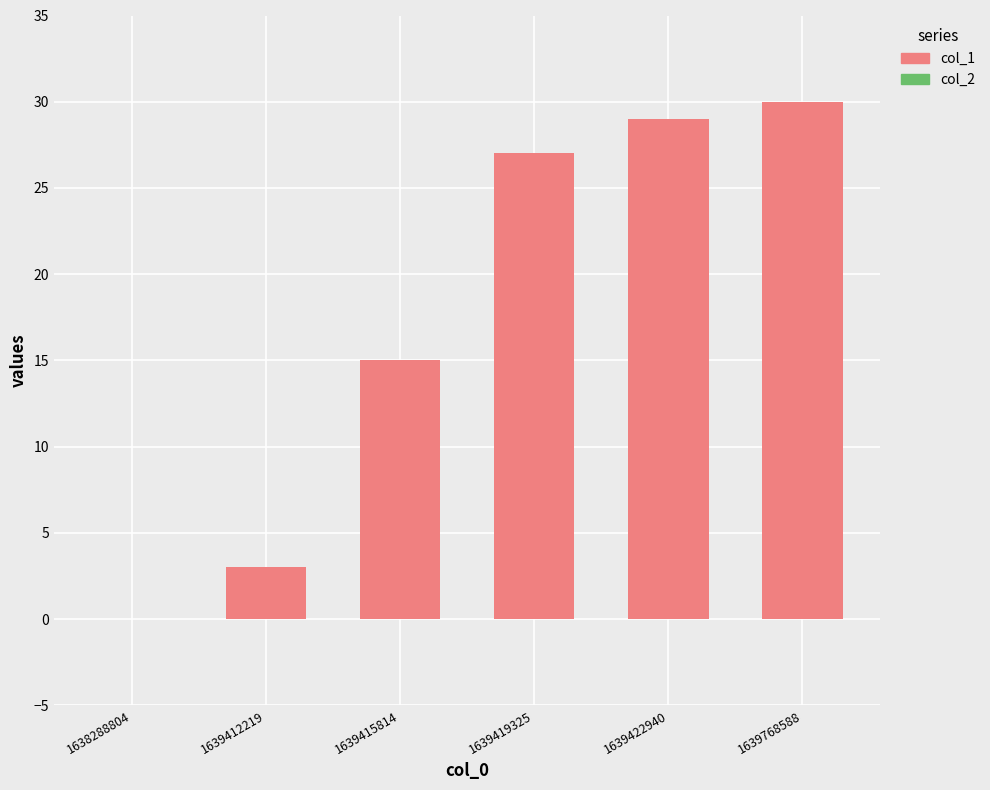

What is the greatest value displayed?

30